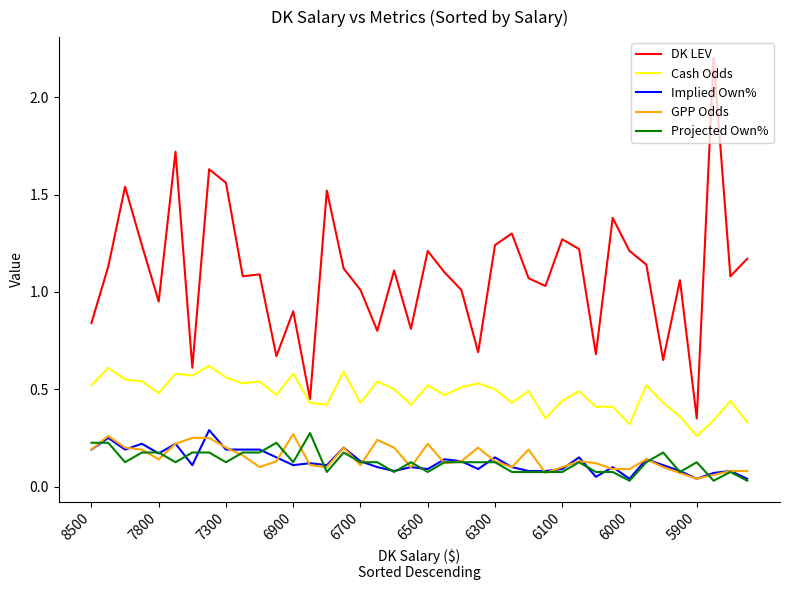

Which series has the widest spread of values?

DK LEV